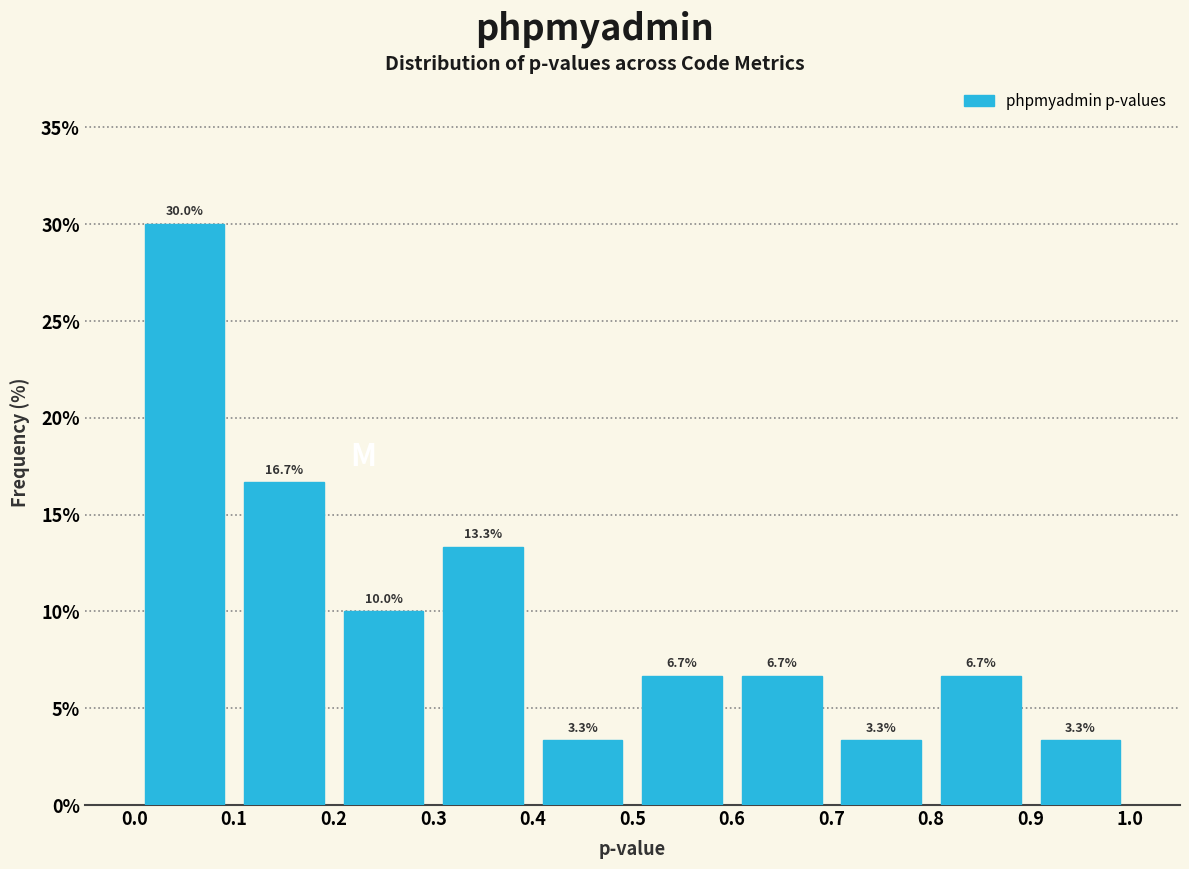

Reading left to right, transcribe this chart: for each bar, give the range it covers on the x-axis and its height.

0.0 to 0.1: 30.0
0.1 to 0.2: 16.7
0.2 to 0.3: 10.0
0.3 to 0.4: 13.3
0.4 to 0.5: 3.3
0.5 to 0.6: 6.7
0.6 to 0.7: 6.7
0.7 to 0.8: 3.3
0.8 to 0.9: 6.7
0.9 to 1.0: 3.3